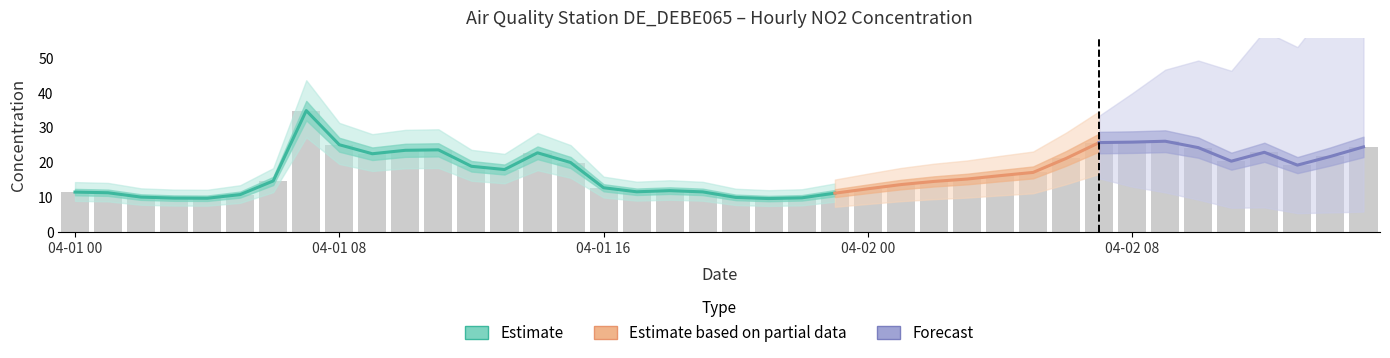

Count the number of values greater than 17.

20